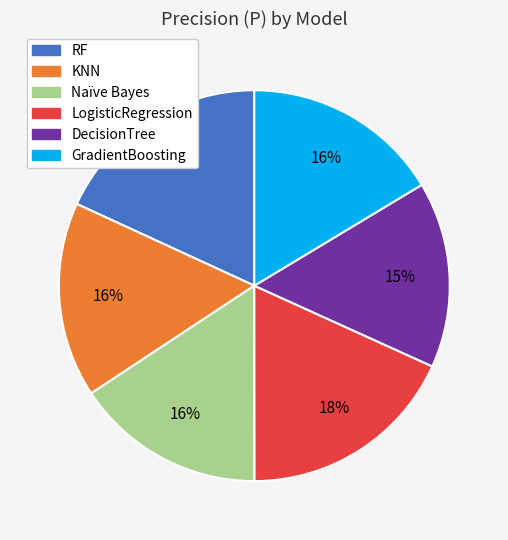

Is the sum of KNN and Naïve Bayes greater than half?

No